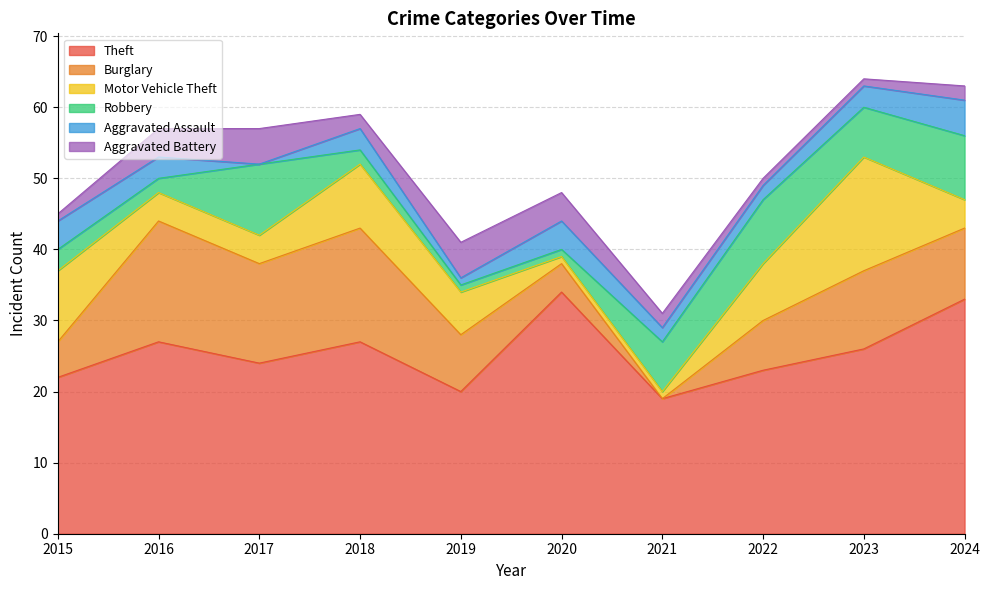

What is the difference between the second highest and second lowest values in the Burglary series?

12